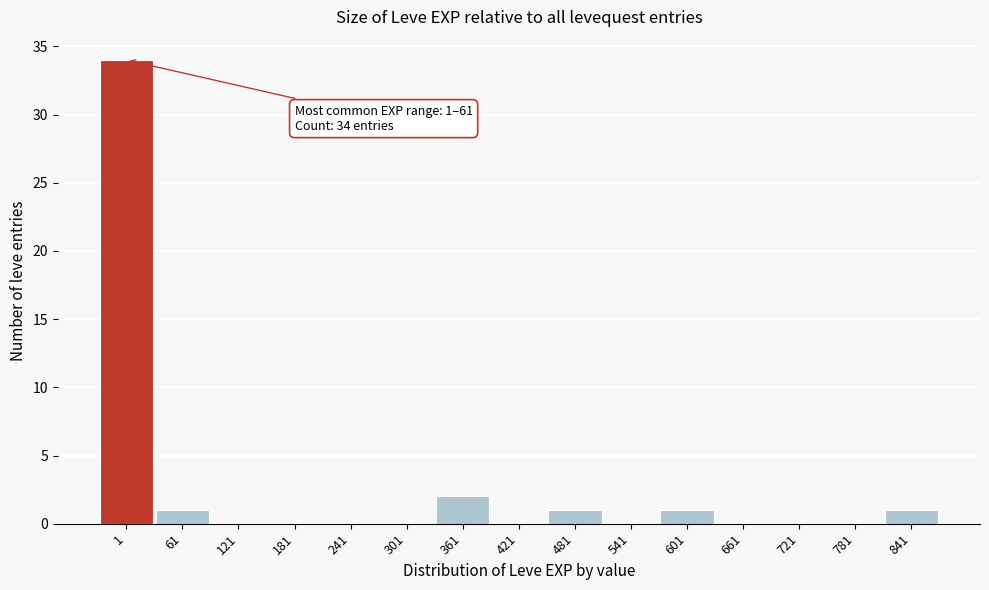

Reading left to right, extract all data points from this chart.

1=34	61=1	121=0	181=0	241=0	301=0	361=2	421=0	481=1	541=0	601=1	661=0	721=0	781=0	841=1